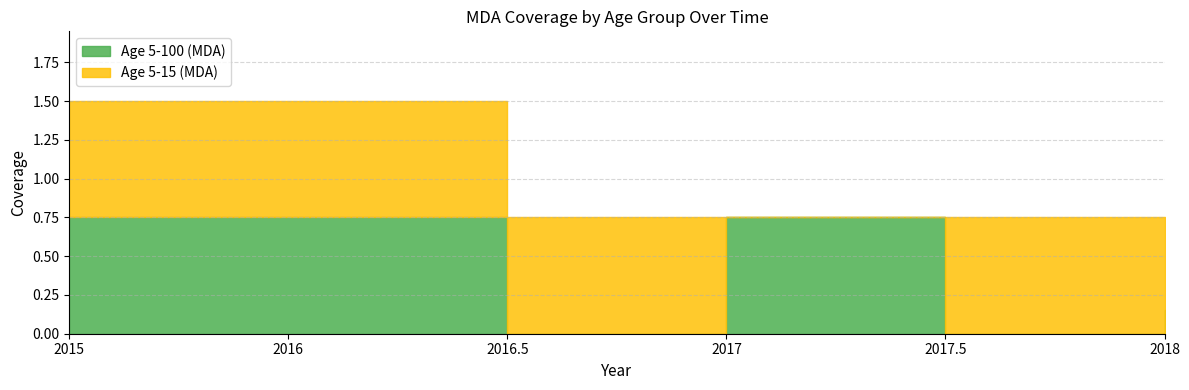

Reading left to right, extract all data points from this chart.

Age 5-100 (MDA): 2015=0.8	2016=0.8	2016.5=0.0	2017=0.8	2017.5=0.0	2018=0.1
Age 5-15 (MDA): 2015=0.8	2016=0.8	2016.5=0.8	2017=0.0	2017.5=0.8	2018=0.0